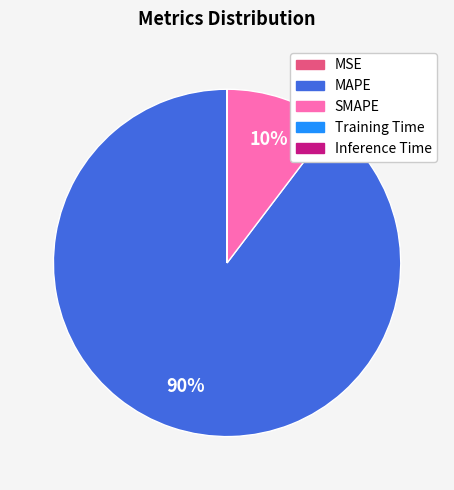

What is the largest slice in the pie chart?

MAPE